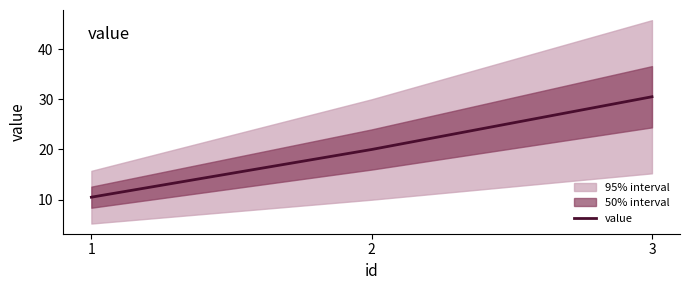

List the labels in order of value, smallest first.

1, 2, 3